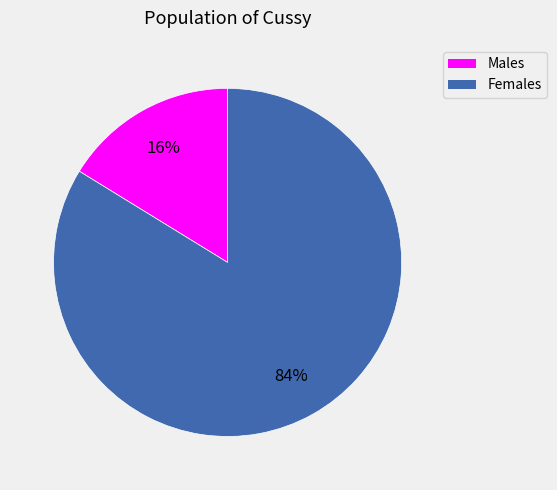

Rank the categories by value from highest to lowest.

Females, Males